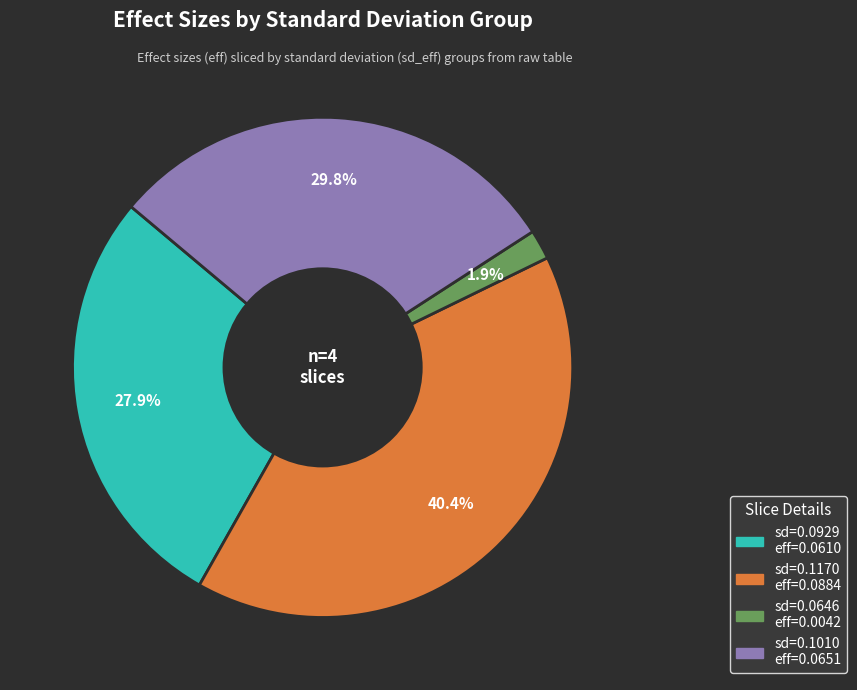

Is there a majority slice in this chart?

No